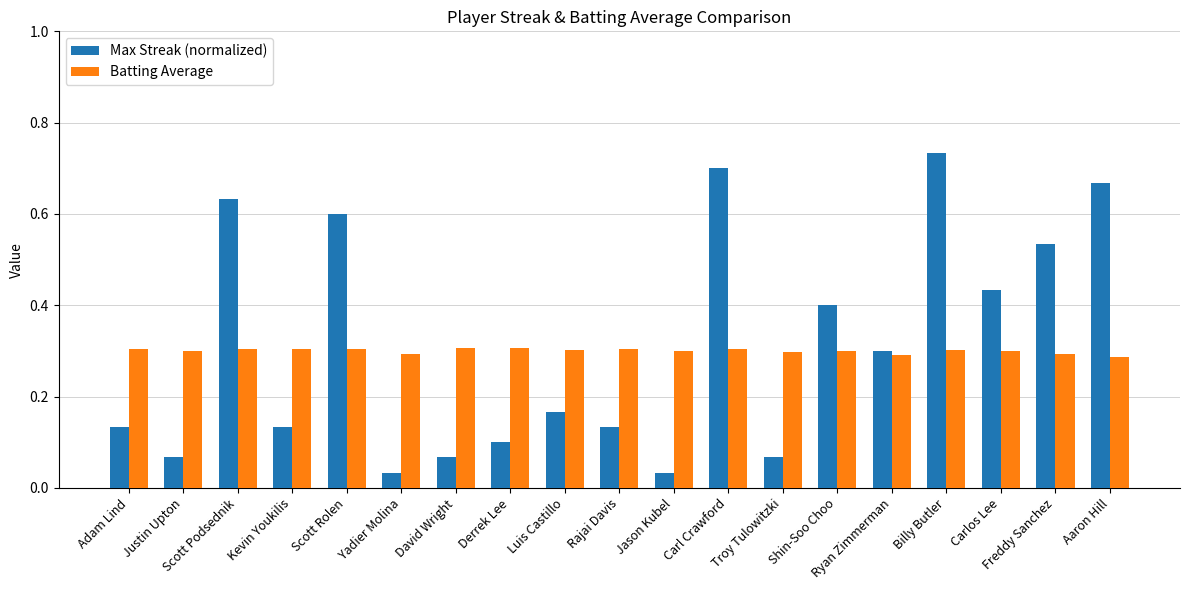

Is the value of Batting Average at Shin-Soo Choo greater than the value of Max Streak (normalized) at Carlos Lee?

No